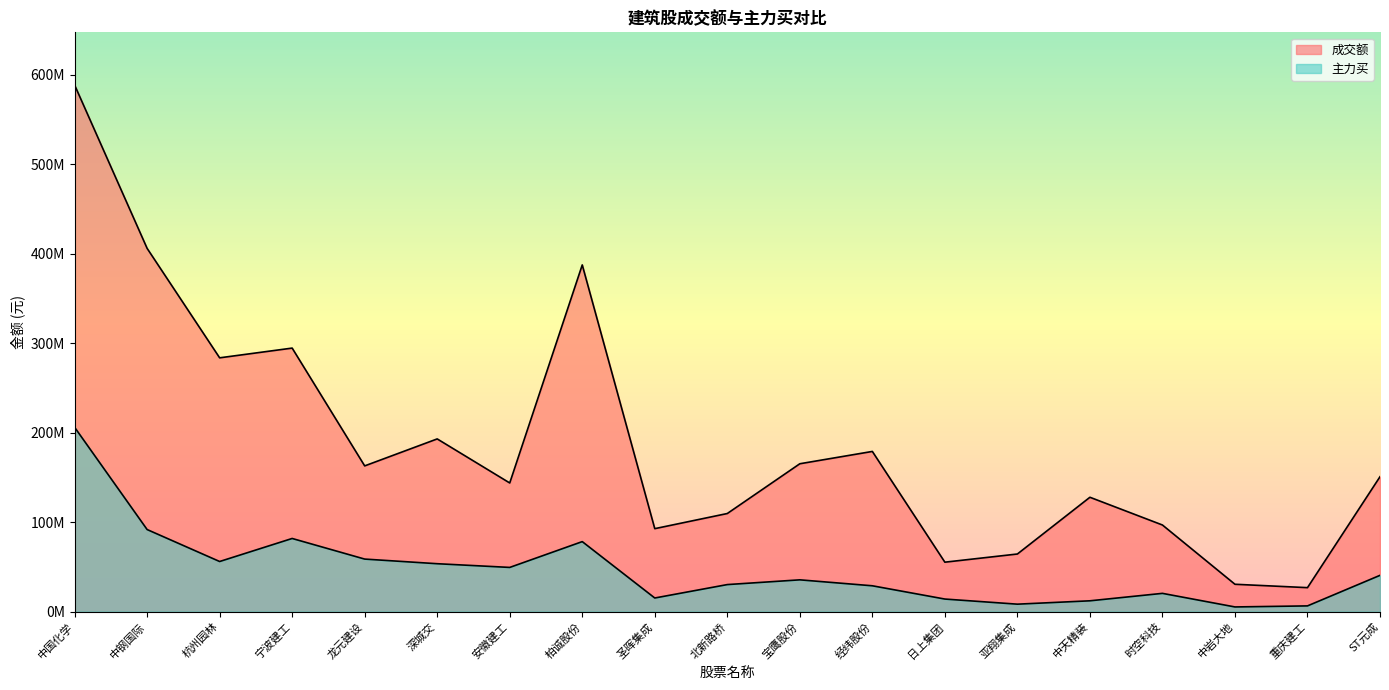

What position from the left is 北新路桥?

10